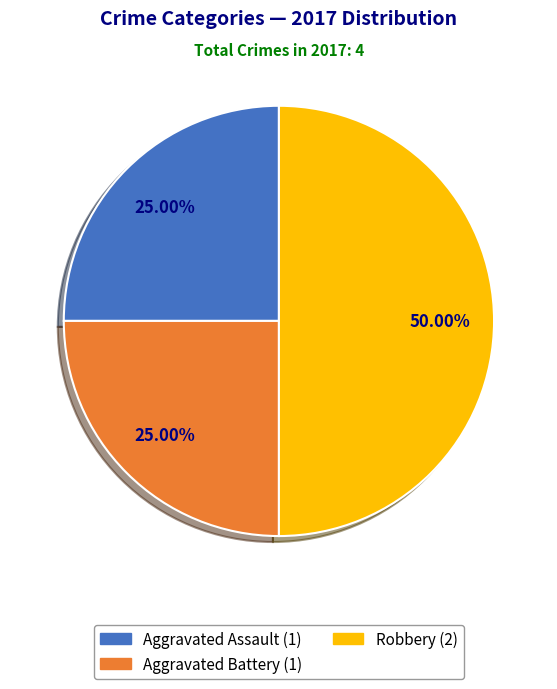

How many segments does this pie chart have?

3